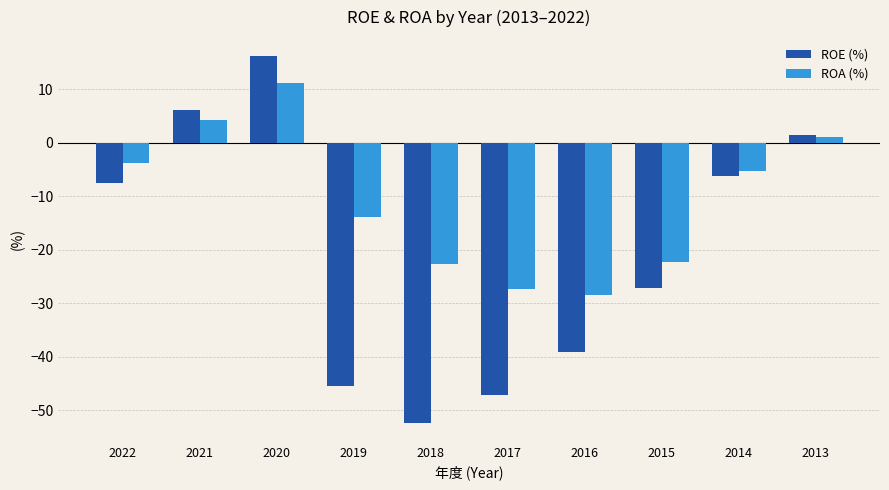

What is the difference between the maximum and second lowest values in the ROA (%) series?

38.4